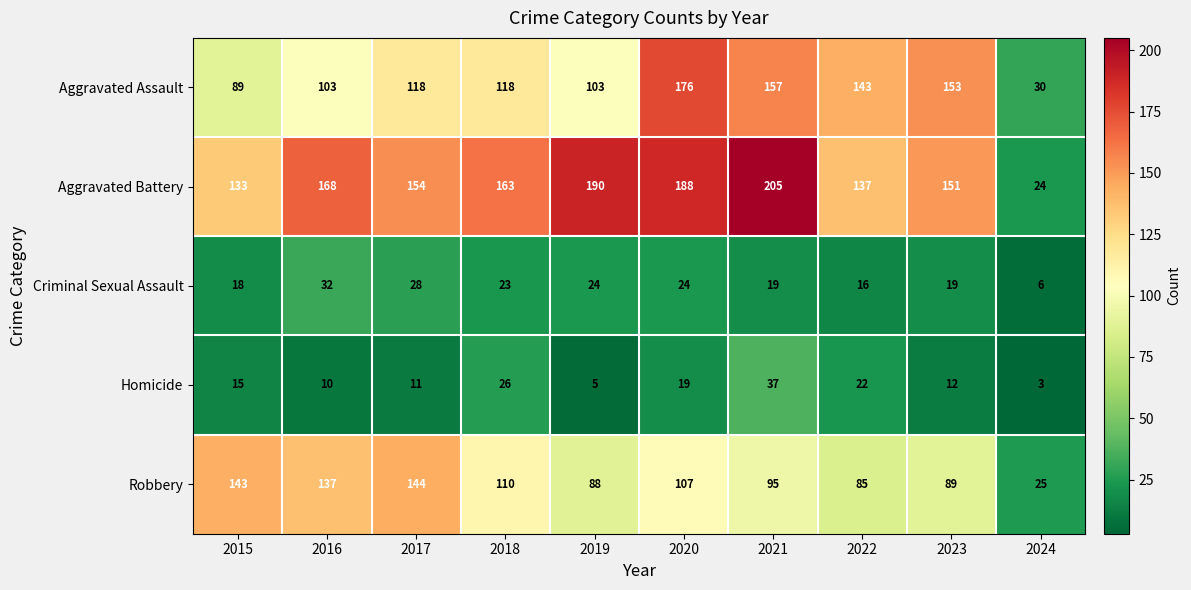

Is it true that Homicide equals 10 at 2016?

True